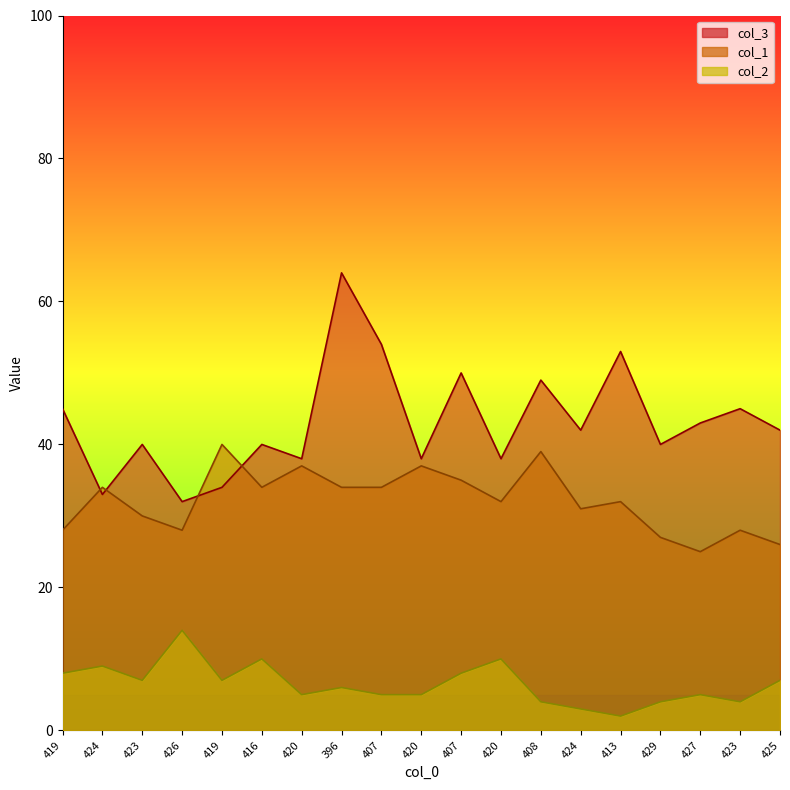

At which category is the sum across all series the highest?

396